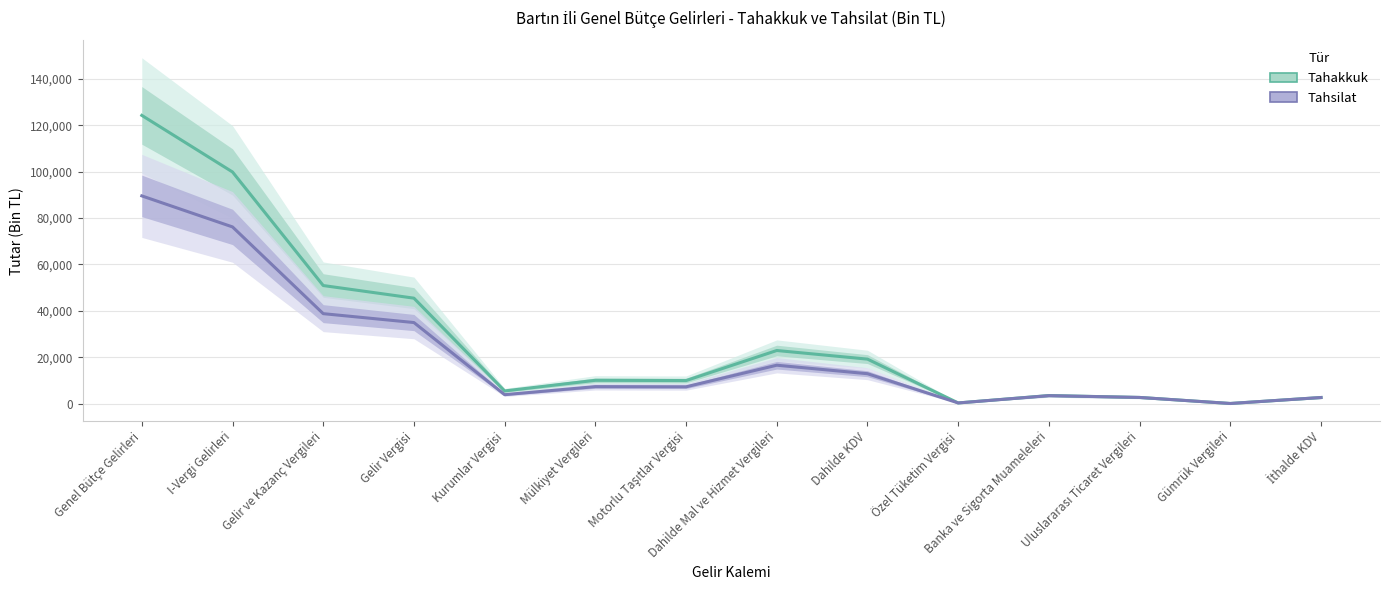

Reading right to left, transcribe all the data shown in this chart.

Tahakkuk: 2605	26	2631	3454	261	19152	22867	9908	10020	5445	45427	50872	99824	124218
Tahsilat: 2605	26	2631	3400	260	12868	16528	7216	7291	3829	34922	38751	76138	89518